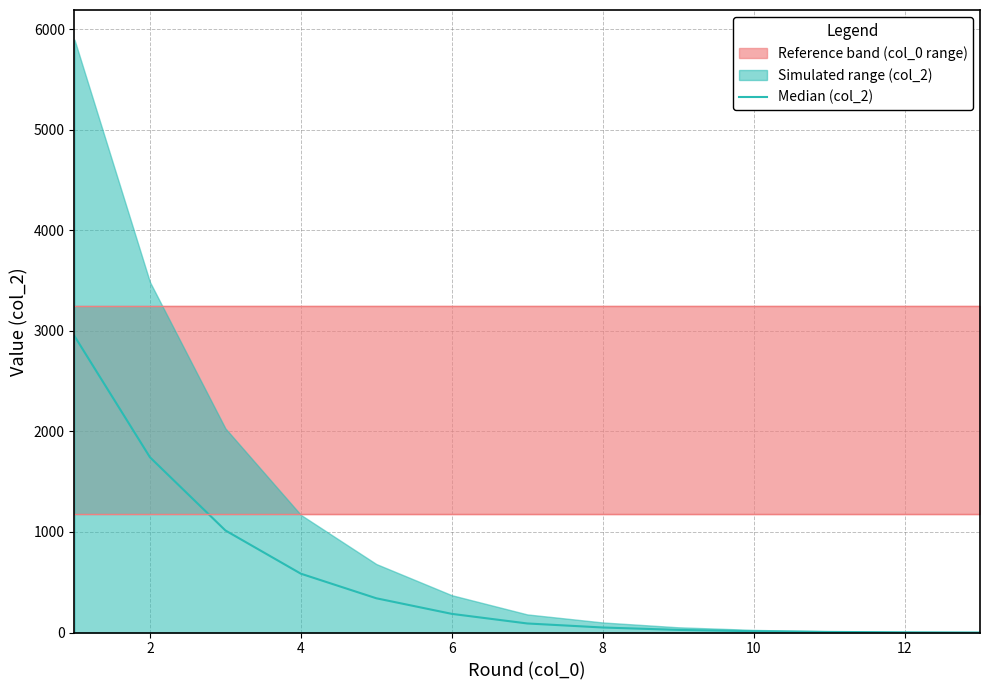

Reading left to right, transcribe all the data shown in this chart.

2948.0	1743.0	1015.0	585.0	340.5	185.5	90.0	50.0	26.0	13.0	6.0	2.0	0.0